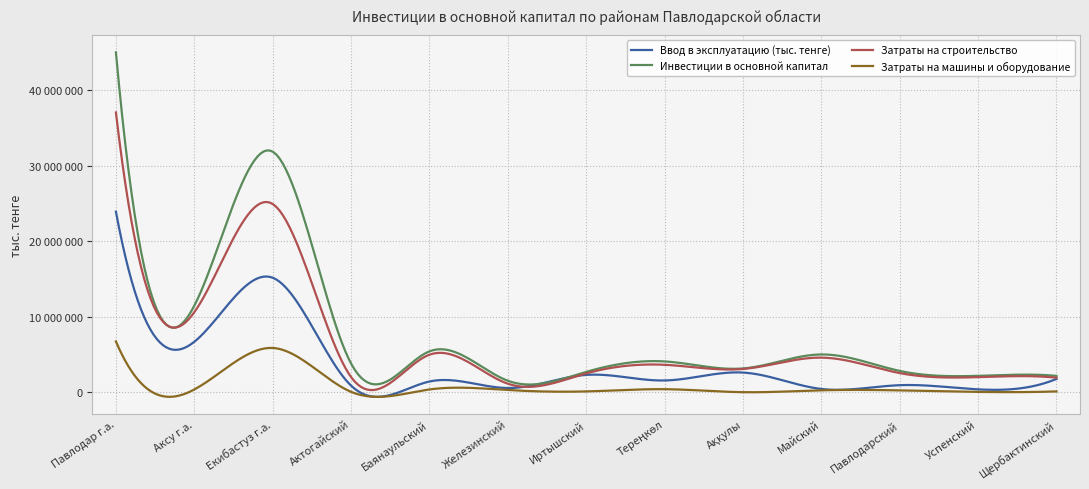

What is the value of the Затраты на машины и оборудование point at the 6th from the left?

323942